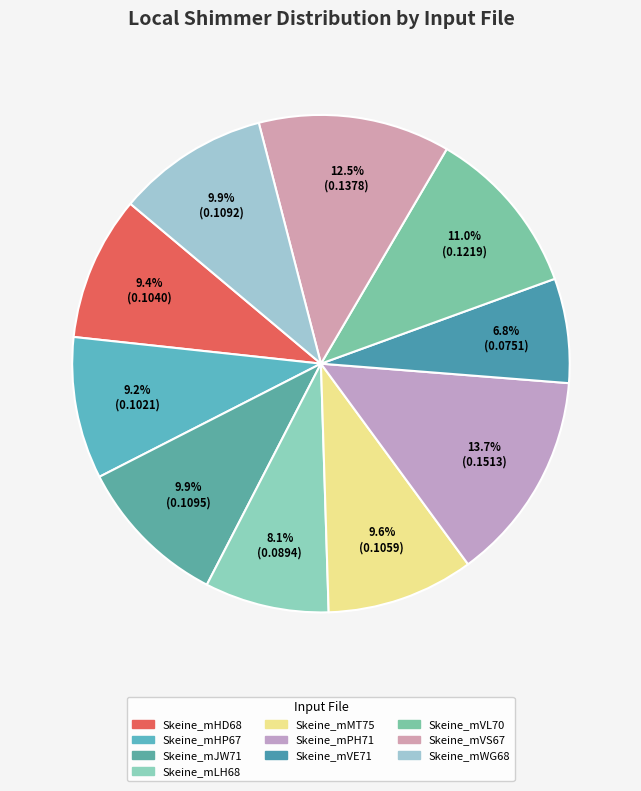

What is the smallest slice in the pie chart?

Skeine_mVE71